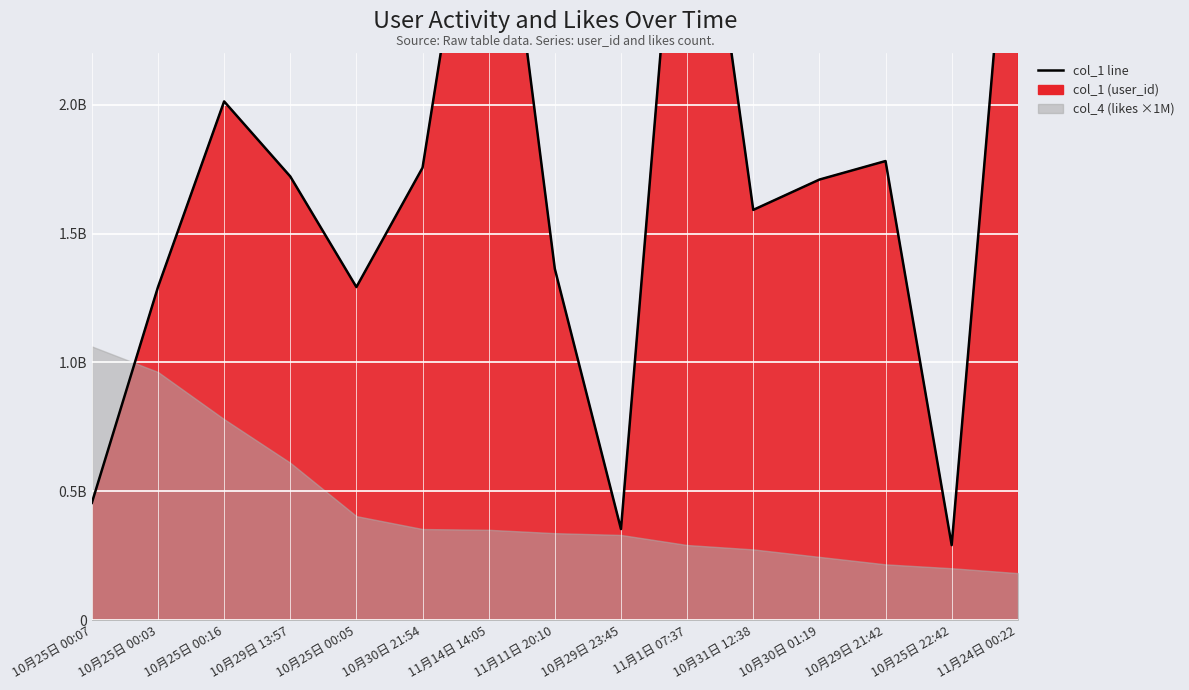

What is the change in value from 10月25日 00:07 to 10月30日 21:54?

+1299715453